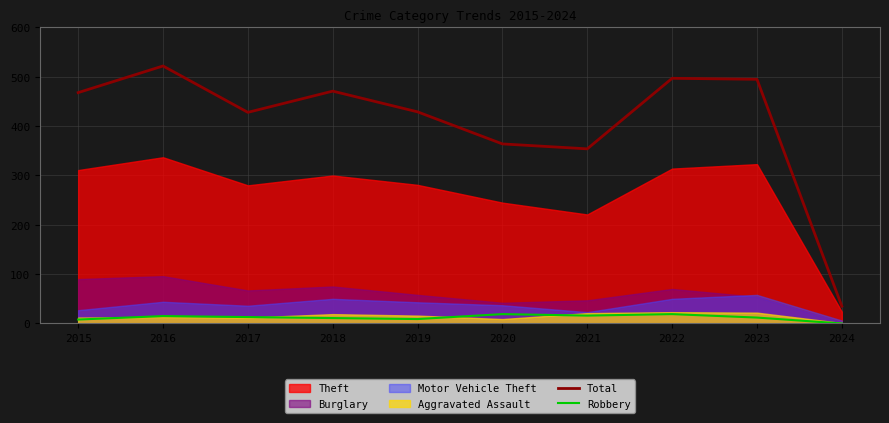

Which category has the highest value across all series?

2016